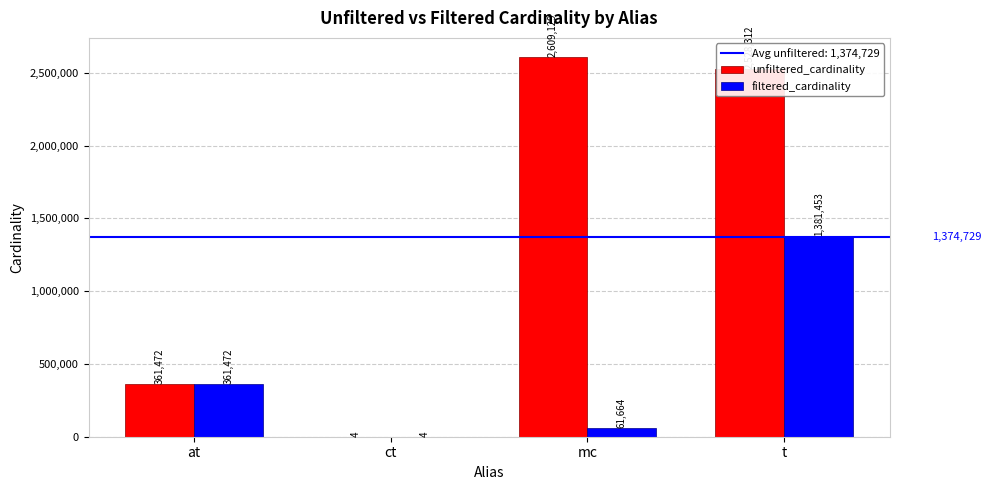

What is the sum of the filtered_cardinality values at mc and t?

1443117